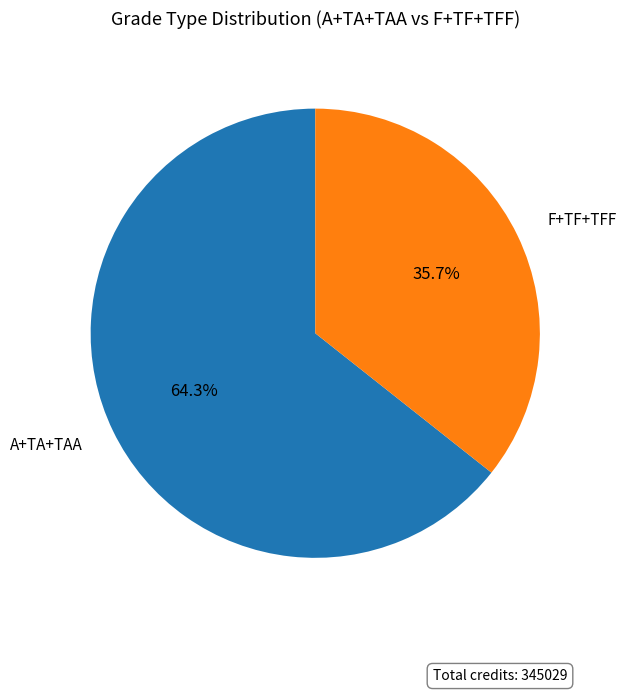

Count the number of slices in the pie.

2